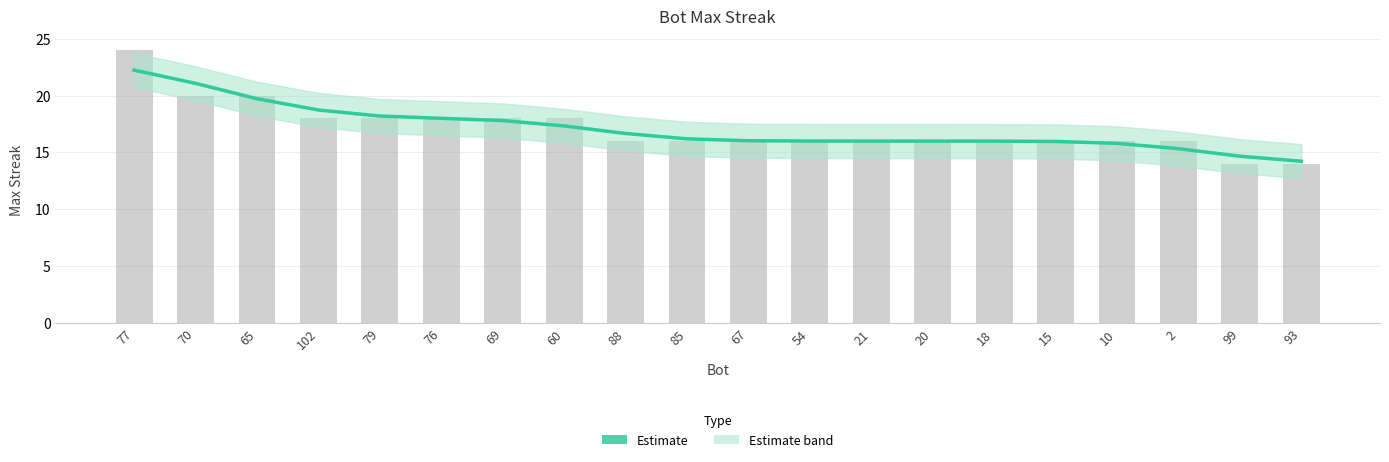

How many bars are there in total?

20